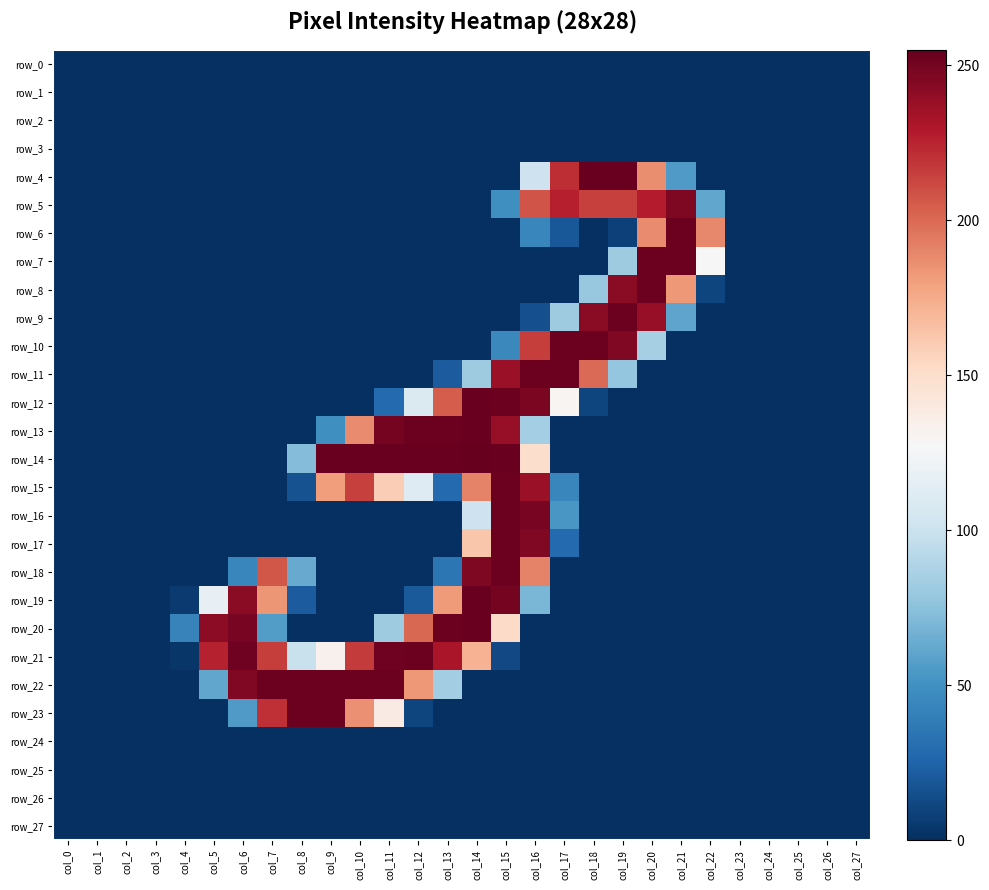

At which label does row_13 reach its minimum?

col_0